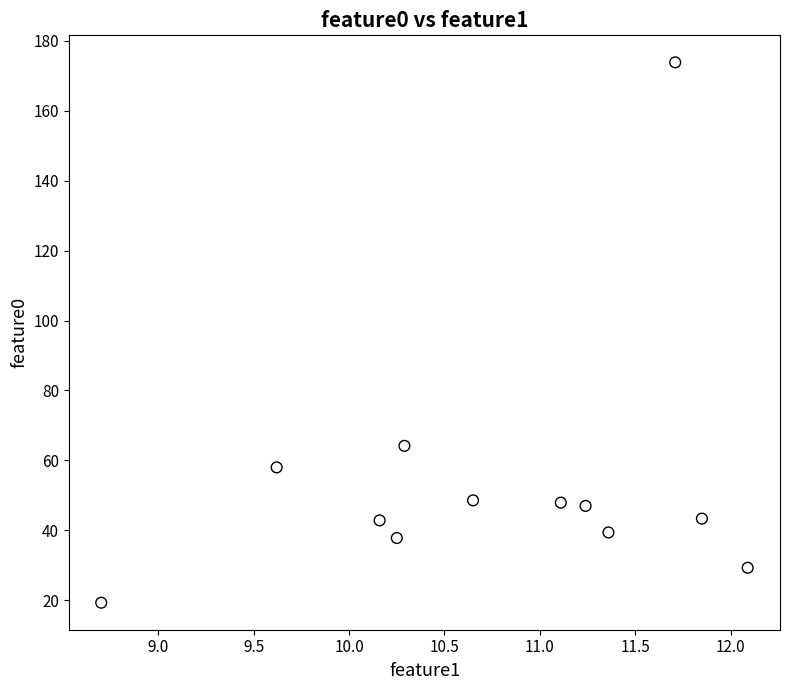

What Y value in the scatter plot is closest to 96?

64.1